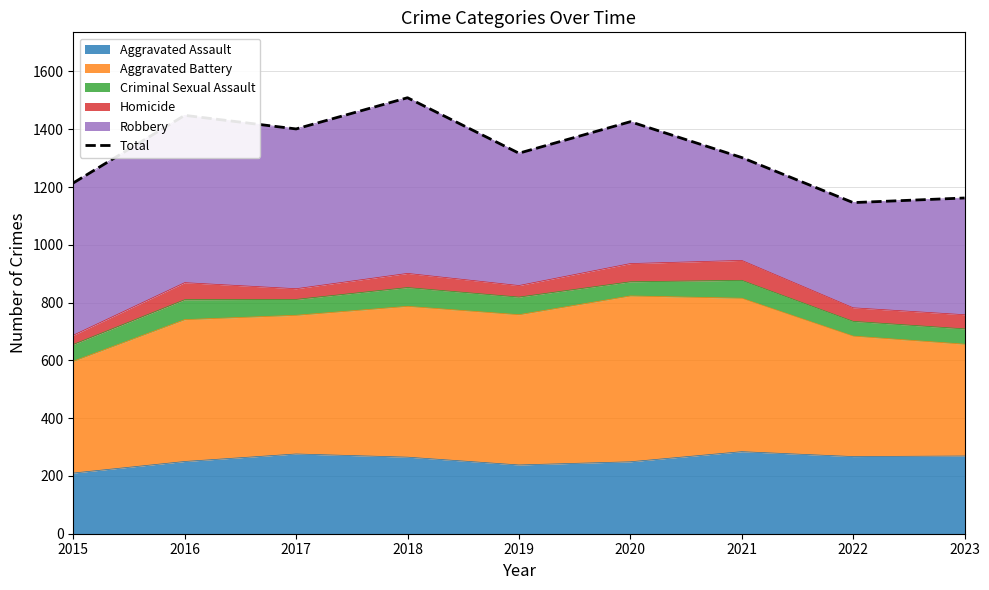

What is the smallest value displayed?

1146